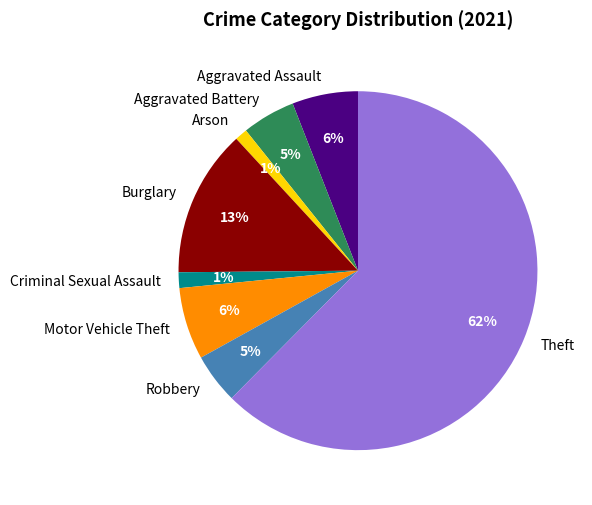

Is it true that Theft is 62% of the pie?

True